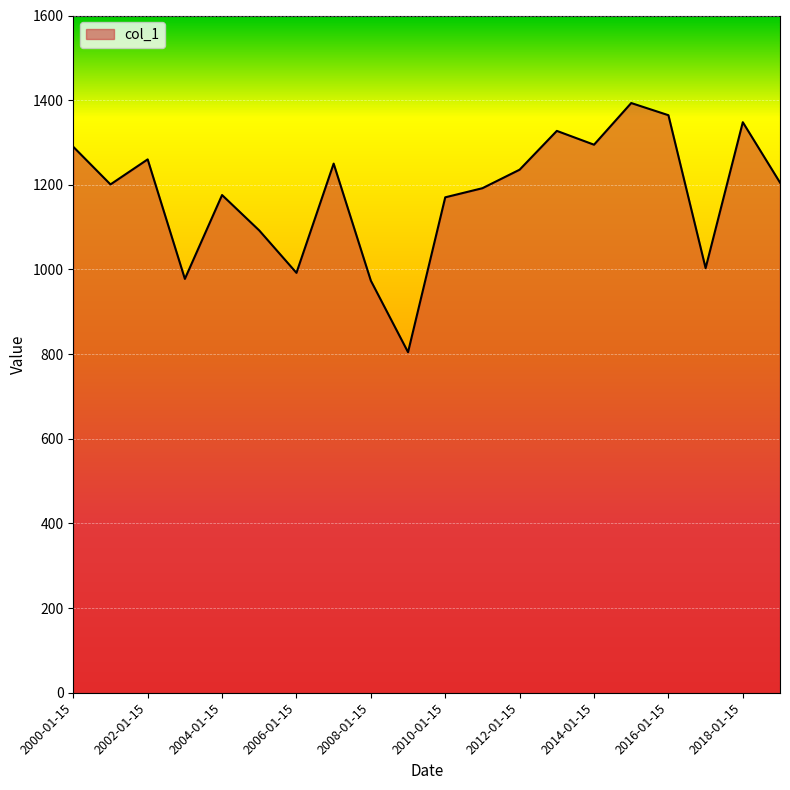

What is the difference between the maximum and minimum values?

588.6